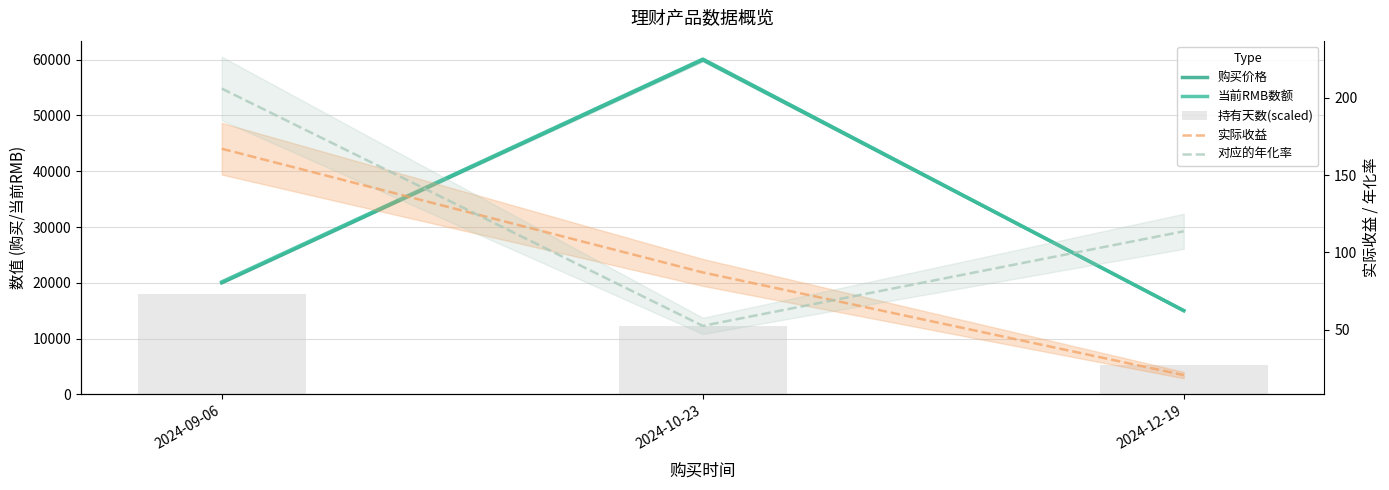

Reading left to right, list all the values displayed in this chart.

购买价格: 20000.0	60000.0	15000.0
当前RMB数额: 20167.0	60087.0	15020.5
持有天数(scaled): 18000.0	12283.8	5351.4
实际收益: 167.0	87.0	20.5
对应的年化率: 206.0	52.4	113.6